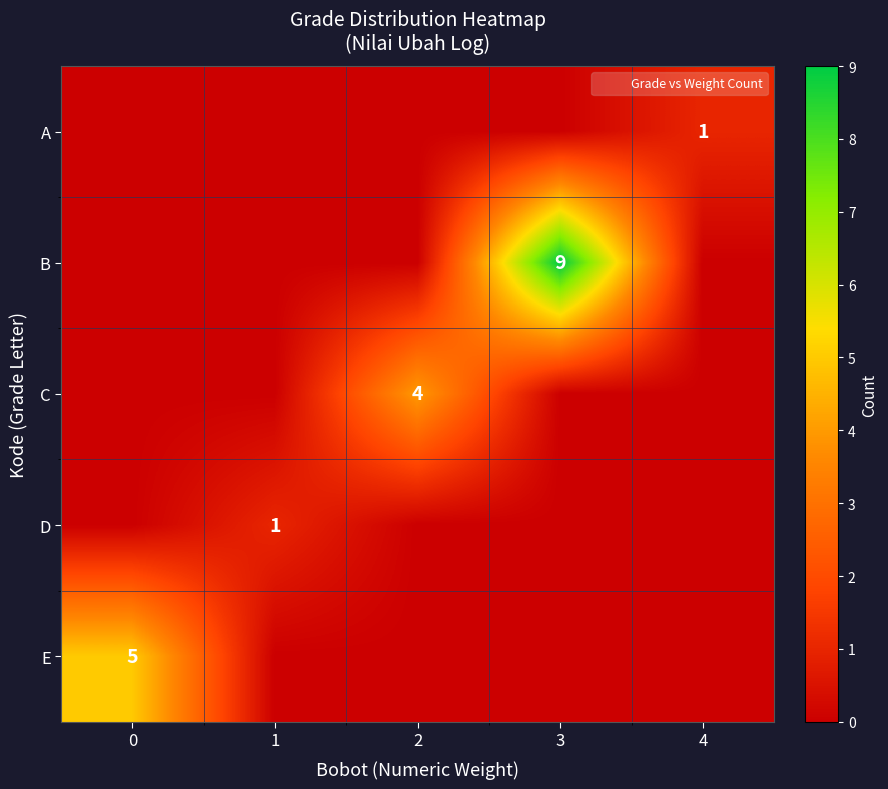

At which category is the sum across all series the highest?

3